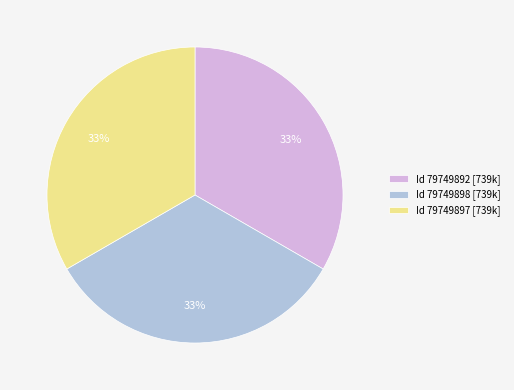

Approximately how many times larger is the value at Id 79749898 [739k] compared to Id 79749897 [739k]?

1.0